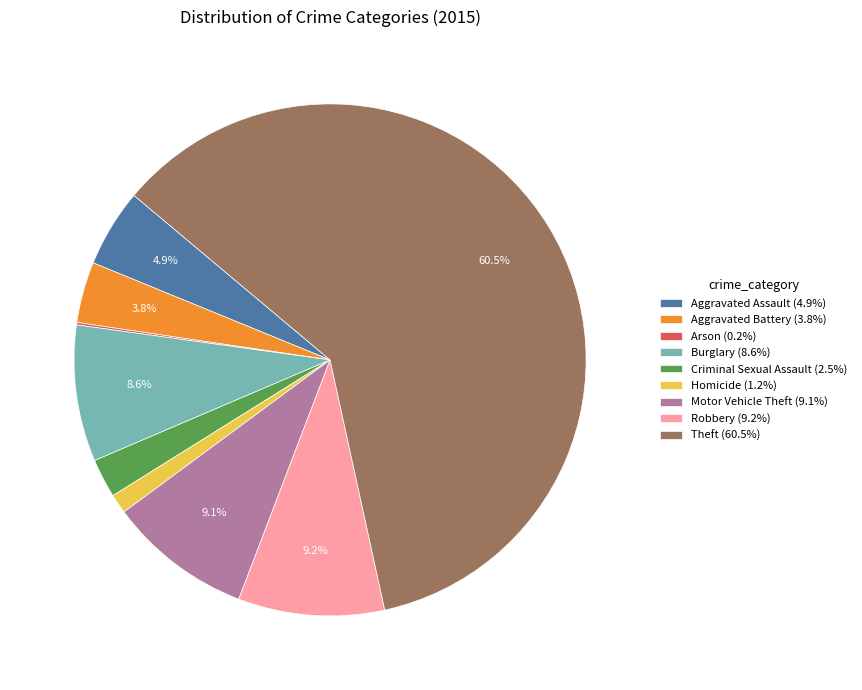

Is the sum of Aggravated Battery (3.8%) and Aggravated Assault (4.9%) greater than half?

No